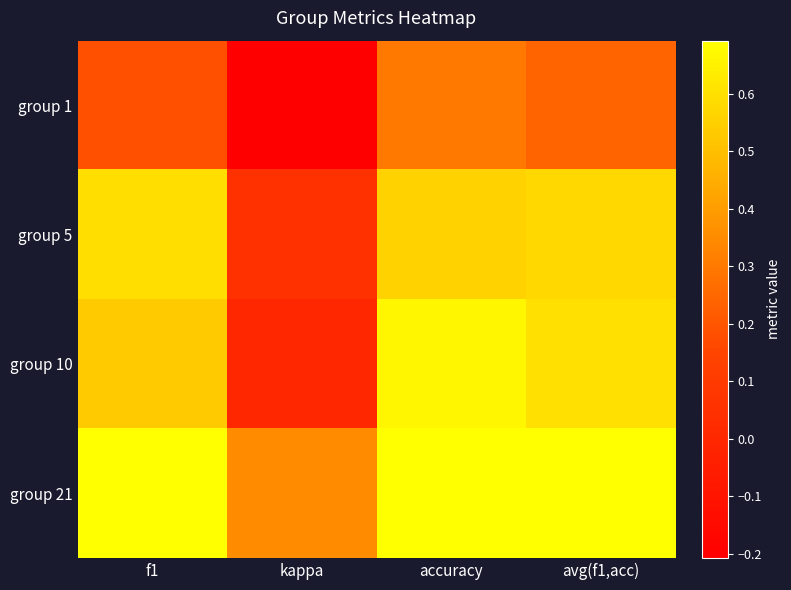

List the series in order of their peak value, lowest first.

group 1, group 5, group 10, group 21